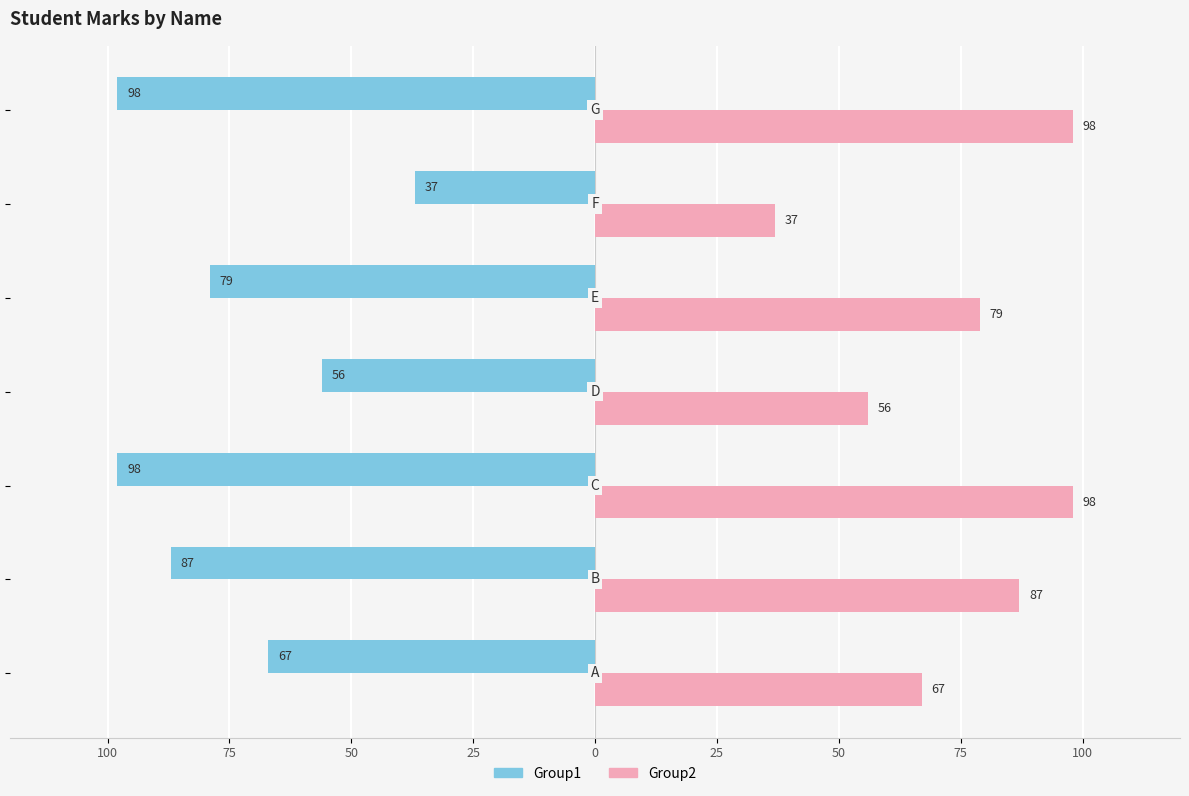

How many Group2 values are between 56 and 98?

6